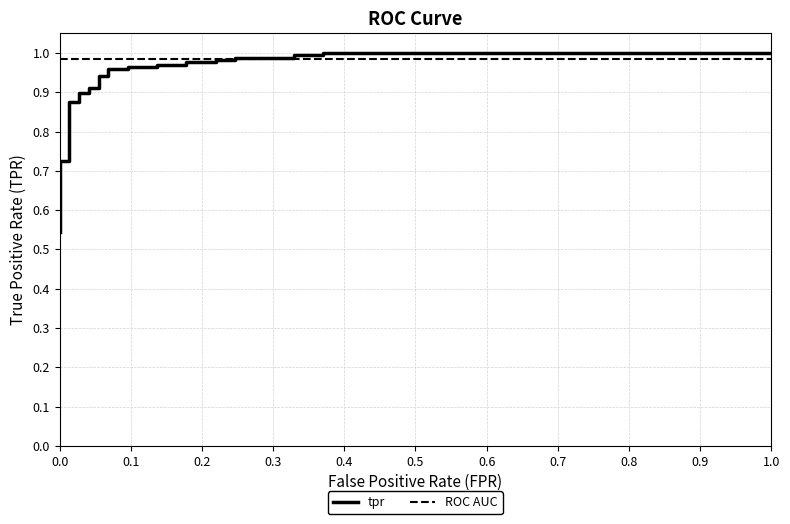

Is this an area chart (filled region under the line)?

No